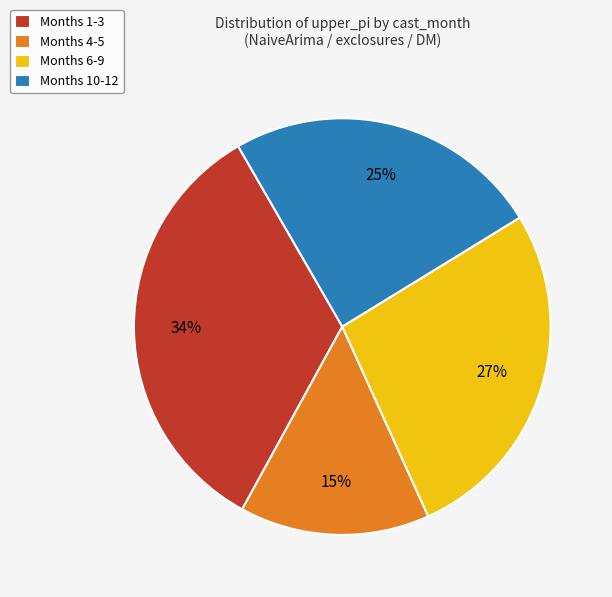

To the nearest percent, what percentage of the pie is Months 4-5?

15%